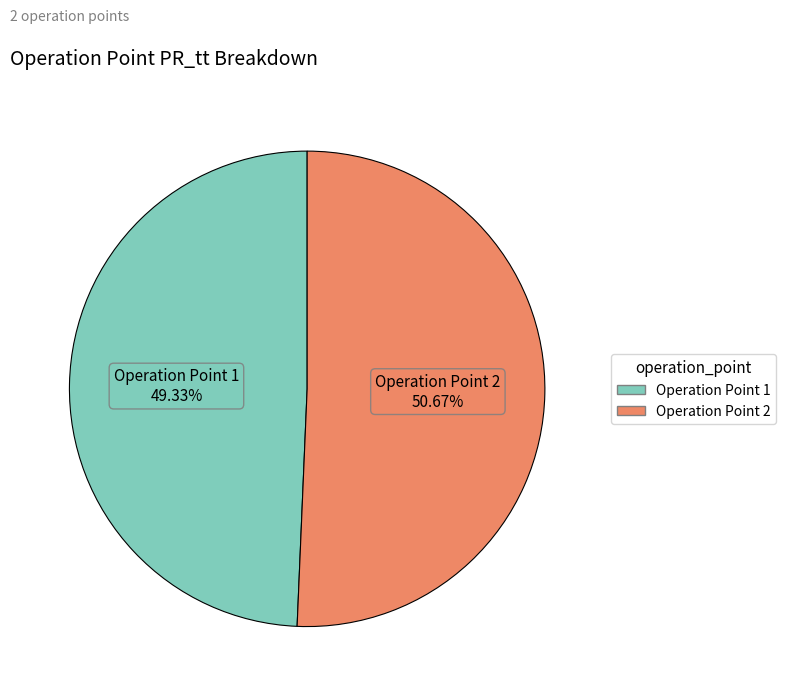

Does any single category account for the majority?

Yes